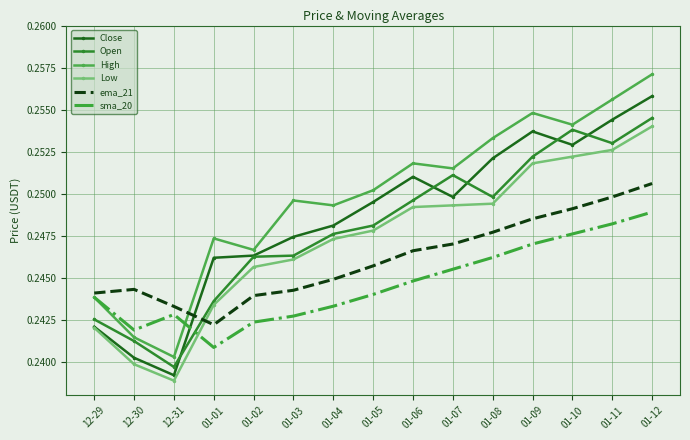

Where do Close and ema_21 first cross each other?

12-31 and 01-01